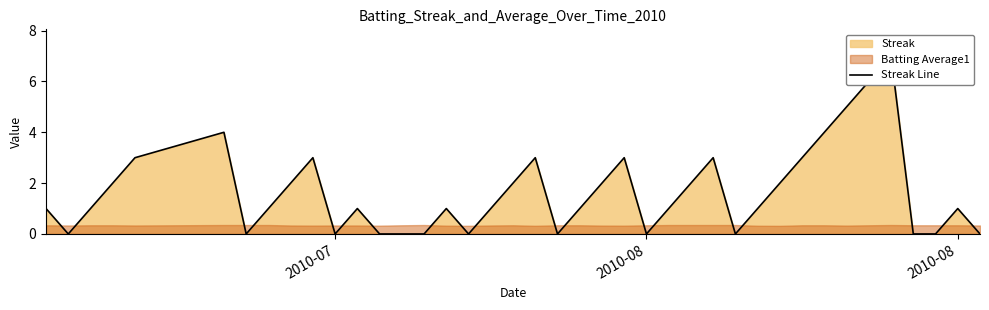

Is it true that the value at 2010-07 is 0?

False